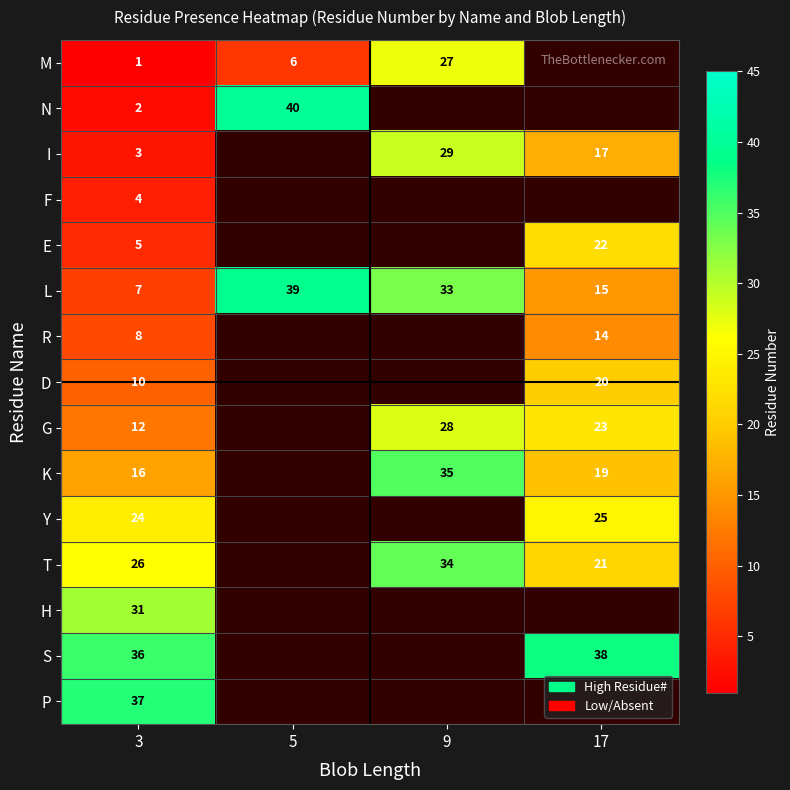

How many distinct data groups are displayed?

15